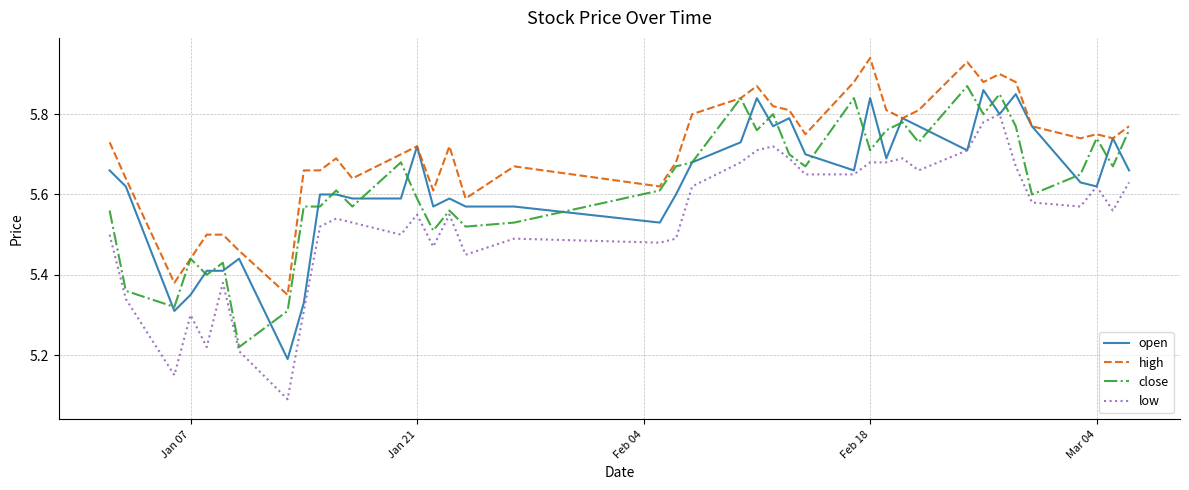

Which series has the widest spread of values?

low